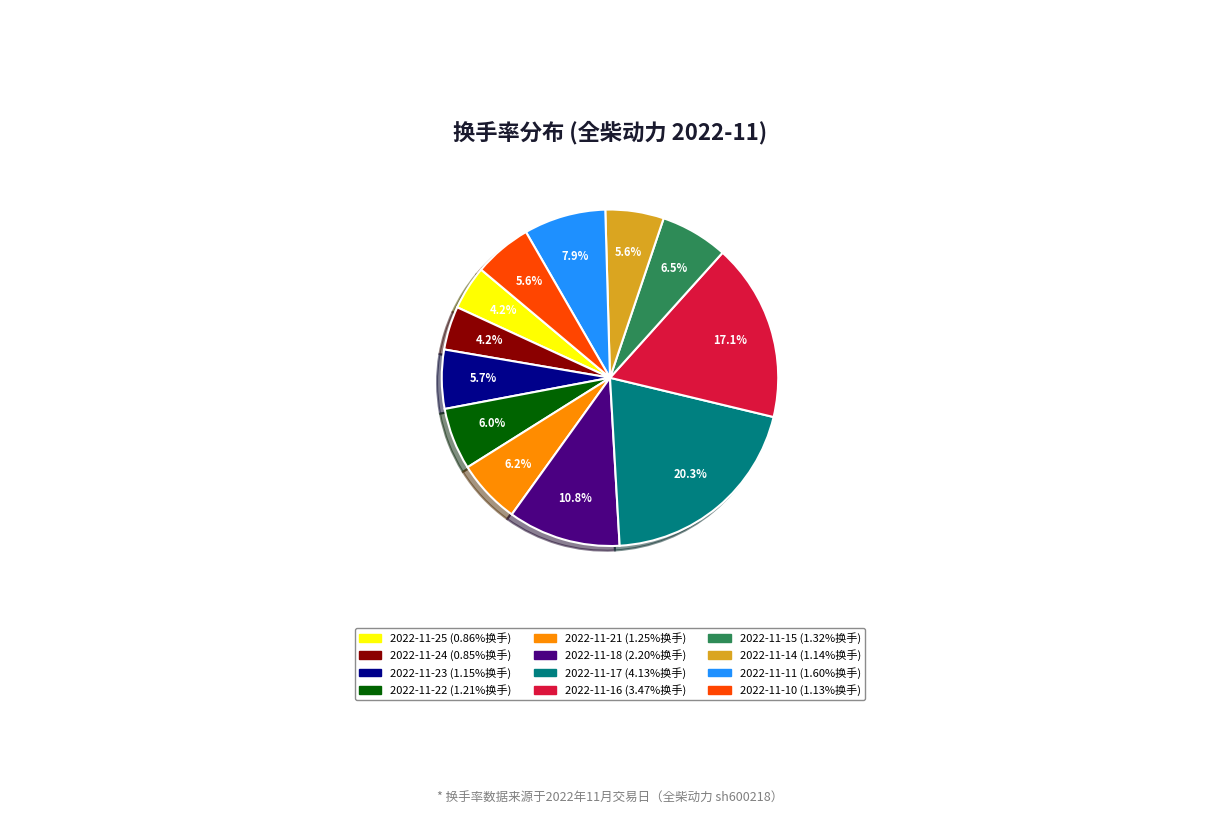

How much of the chart is everything except 2022-11-16?

82.9%